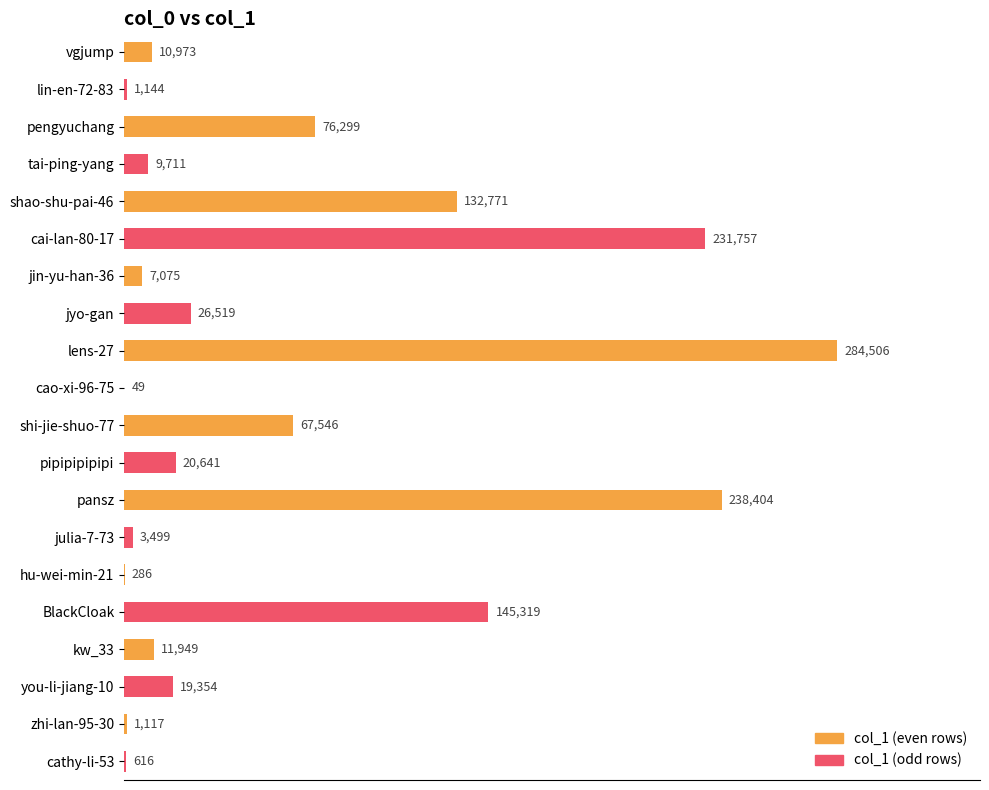

At which category is the sum across all series the highest?

shao-shu-pai-46